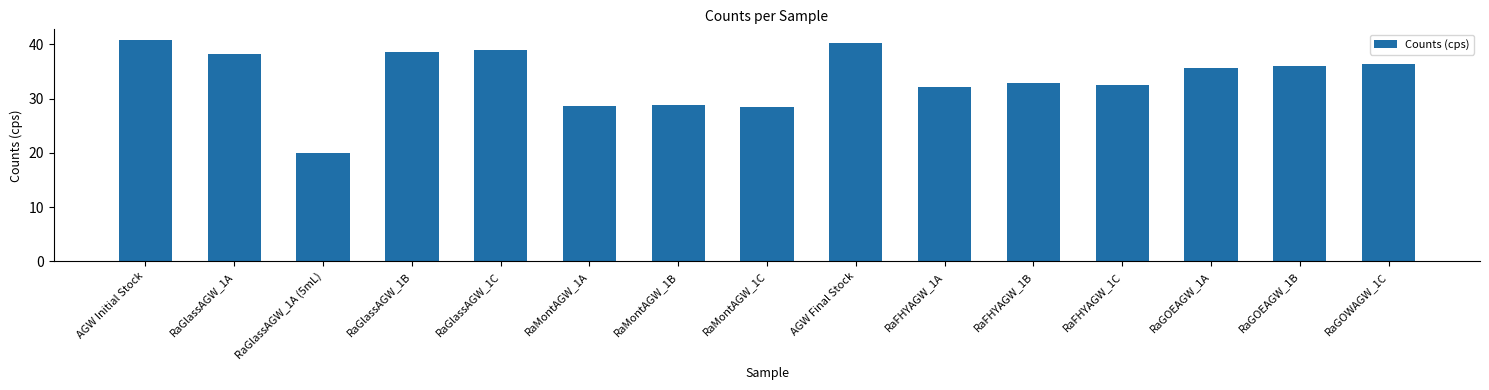

What is the value of the 15th bar from the left?

36.3